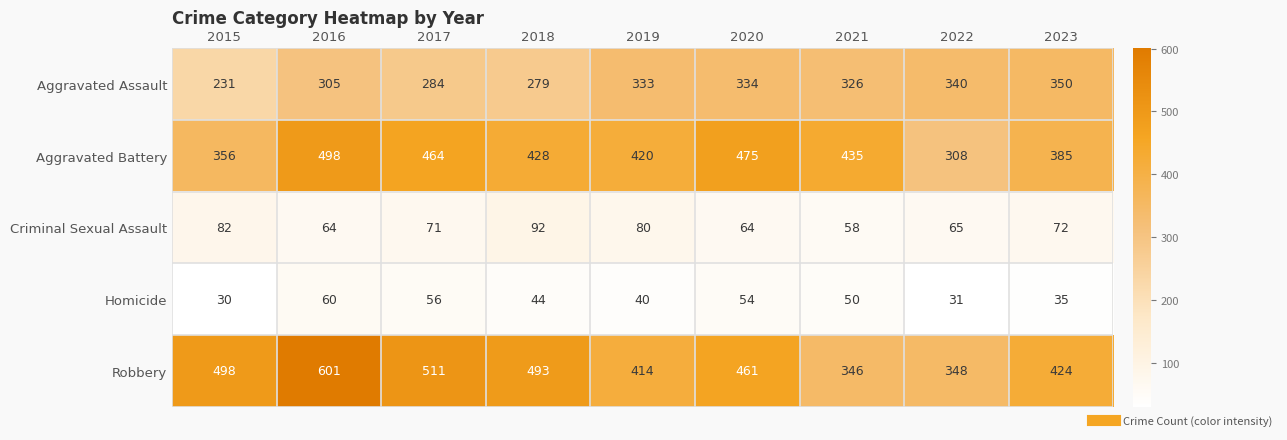

How many values in the Homicide series are below 44?

4